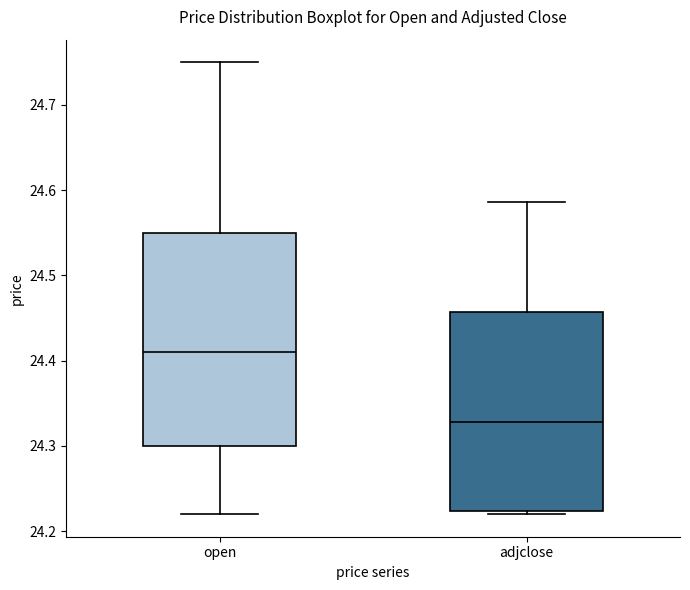

Which box has the highest median line?

open